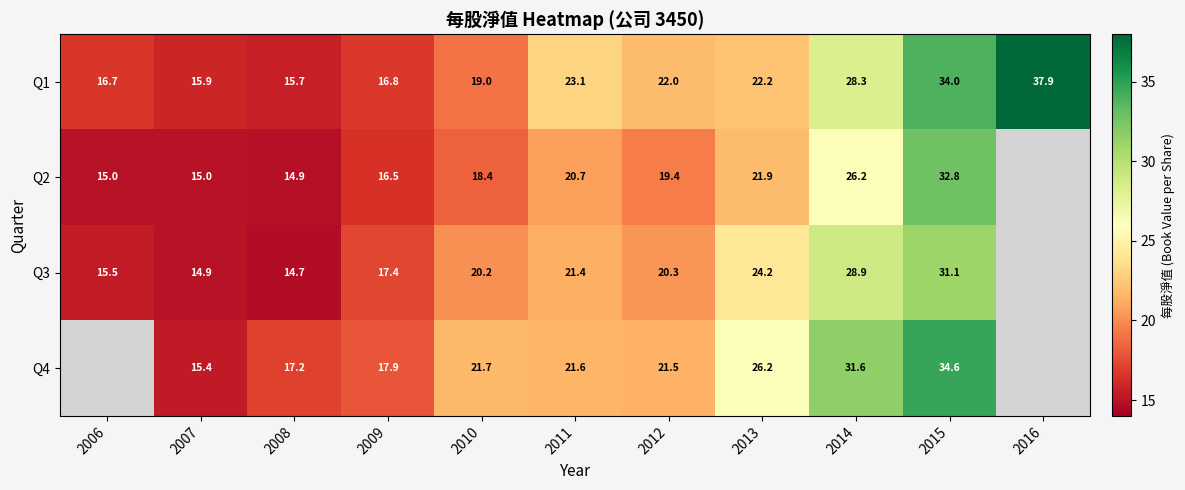

At how many categories does at least one series exceed 27?

3